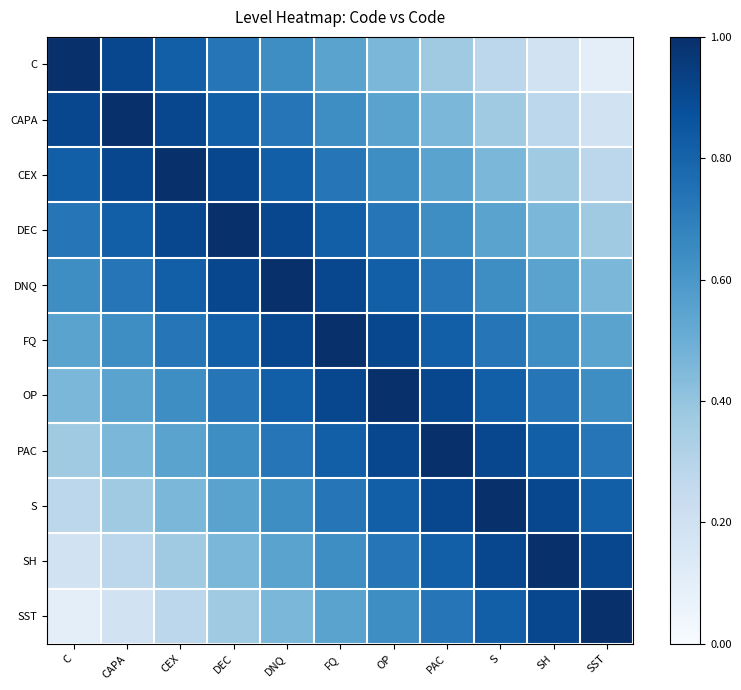

Reading left to right, transcribe all the data shown in this chart.

C: C=1.0	CAPA=0.9	CEX=0.8	DEC=0.7	DNQ=0.6	FQ=0.6	OP=0.5	PAC=0.4	S=0.3	SH=0.2	SST=0.1
CAPA: C=0.9	CAPA=1.0	CEX=0.9	DEC=0.8	DNQ=0.7	FQ=0.6	OP=0.6	PAC=0.5	S=0.4	SH=0.3	SST=0.2
CEX: C=0.8	CAPA=0.9	CEX=1.0	DEC=0.9	DNQ=0.8	FQ=0.7	OP=0.6	PAC=0.6	S=0.5	SH=0.4	SST=0.3
DEC: C=0.7	CAPA=0.8	CEX=0.9	DEC=1.0	DNQ=0.9	FQ=0.8	OP=0.7	PAC=0.6	S=0.6	SH=0.5	SST=0.4
DNQ: C=0.6	CAPA=0.7	CEX=0.8	DEC=0.9	DNQ=1.0	FQ=0.9	OP=0.8	PAC=0.7	S=0.6	SH=0.6	SST=0.5
FQ: C=0.6	CAPA=0.6	CEX=0.7	DEC=0.8	DNQ=0.9	FQ=1.0	OP=0.9	PAC=0.8	S=0.7	SH=0.6	SST=0.6
OP: C=0.5	CAPA=0.6	CEX=0.6	DEC=0.7	DNQ=0.8	FQ=0.9	OP=1.0	PAC=0.9	S=0.8	SH=0.7	SST=0.6
PAC: C=0.4	CAPA=0.5	CEX=0.6	DEC=0.6	DNQ=0.7	FQ=0.8	OP=0.9	PAC=1.0	S=0.9	SH=0.8	SST=0.7
S: C=0.3	CAPA=0.4	CEX=0.5	DEC=0.6	DNQ=0.6	FQ=0.7	OP=0.8	PAC=0.9	S=1.0	SH=0.9	SST=0.8
SH: C=0.2	CAPA=0.3	CEX=0.4	DEC=0.5	DNQ=0.6	FQ=0.6	OP=0.7	PAC=0.8	S=0.9	SH=1.0	SST=0.9
SST: C=0.1	CAPA=0.2	CEX=0.3	DEC=0.4	DNQ=0.5	FQ=0.6	OP=0.6	PAC=0.7	S=0.8	SH=0.9	SST=1.0